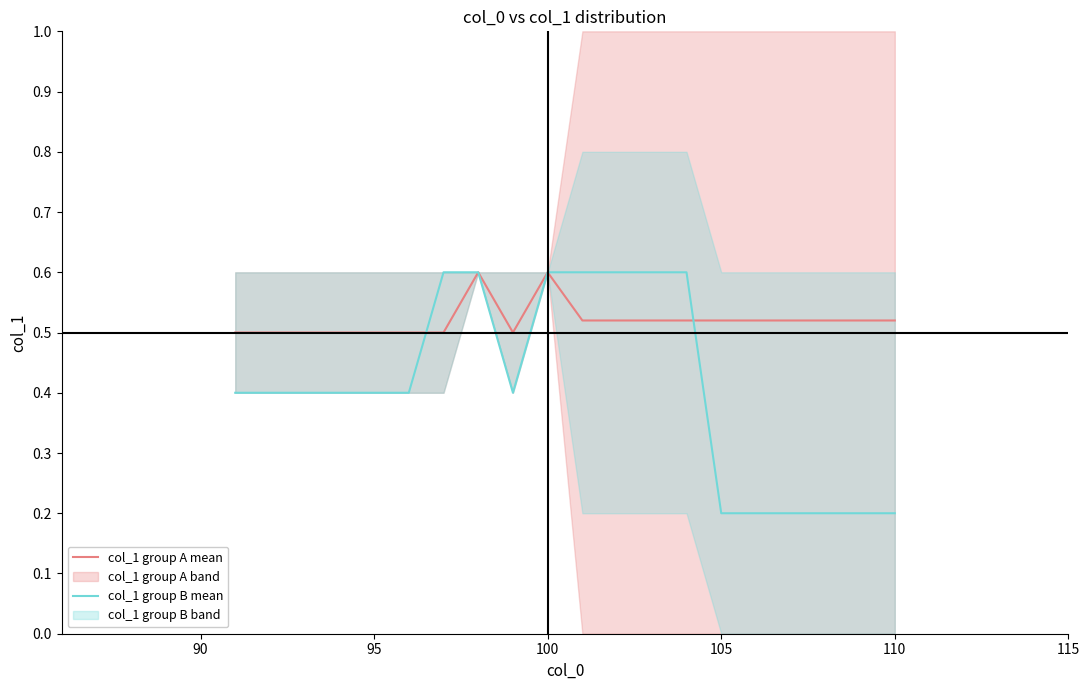

Is it true that col_1 group A mean equals 0.9 at 95?

False